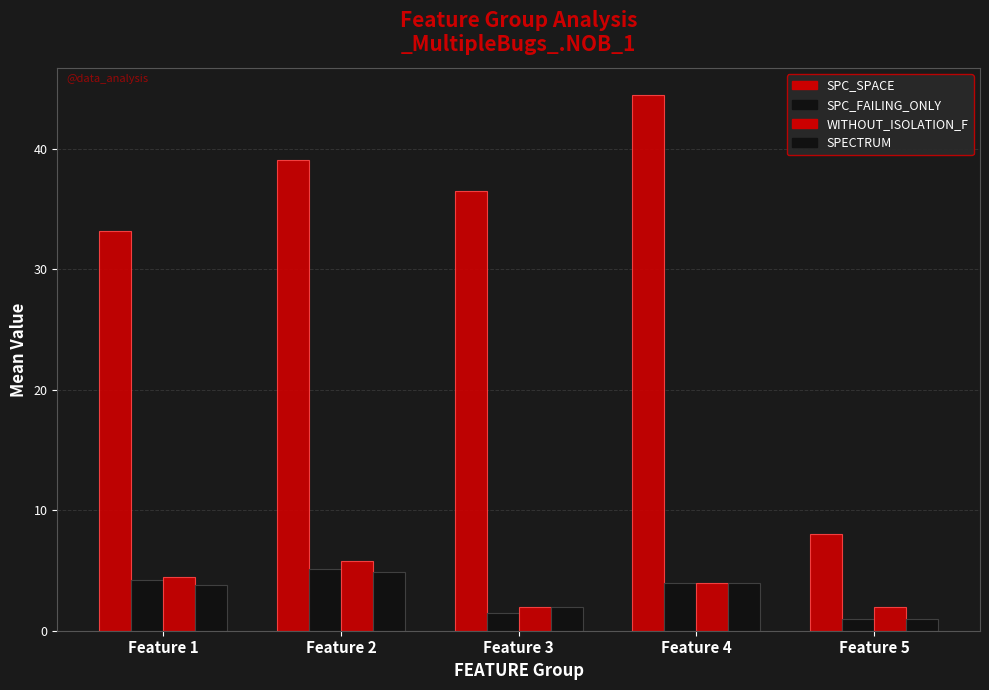

Reading right to left, extract all data points from this chart.

SPC_SPACE: 8.0	44.5	36.5	39.1	33.2
SPC_FAILING_ONLY: 1.0	4.0	1.5	5.1	4.2
WITHOUT_ISOLATION_F: 2.0	4.0	2.0	5.8	4.5
SPECTRUM: 1.0	4.0	2.0	4.9	3.8